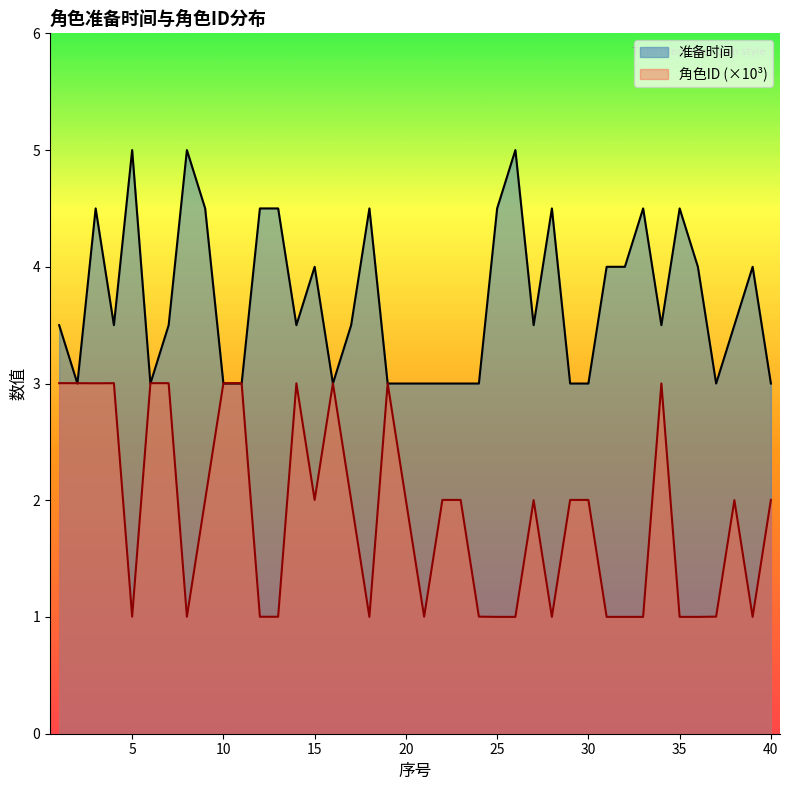

How many lines are shown in the chart?

2